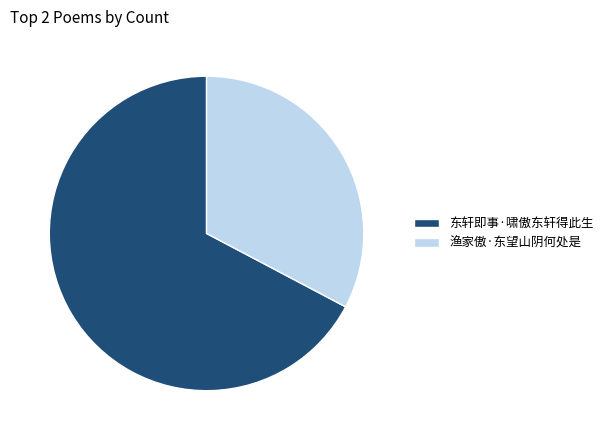

What is the largest slice in the pie chart?

东轩即事·啸傲东轩得此生